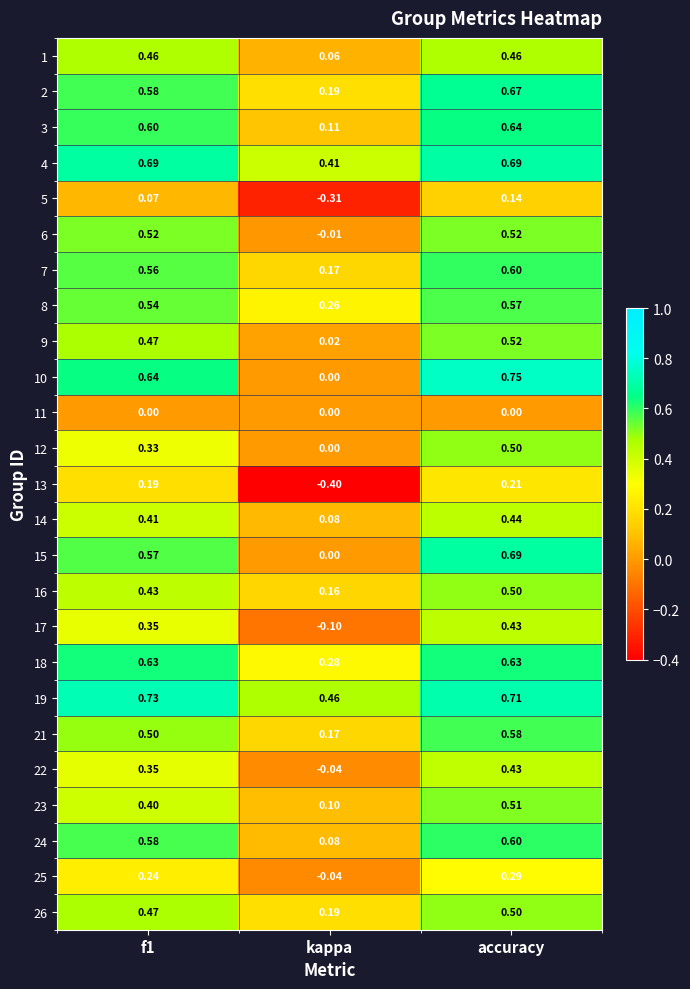

At which category is the sum across all series the highest?

accuracy